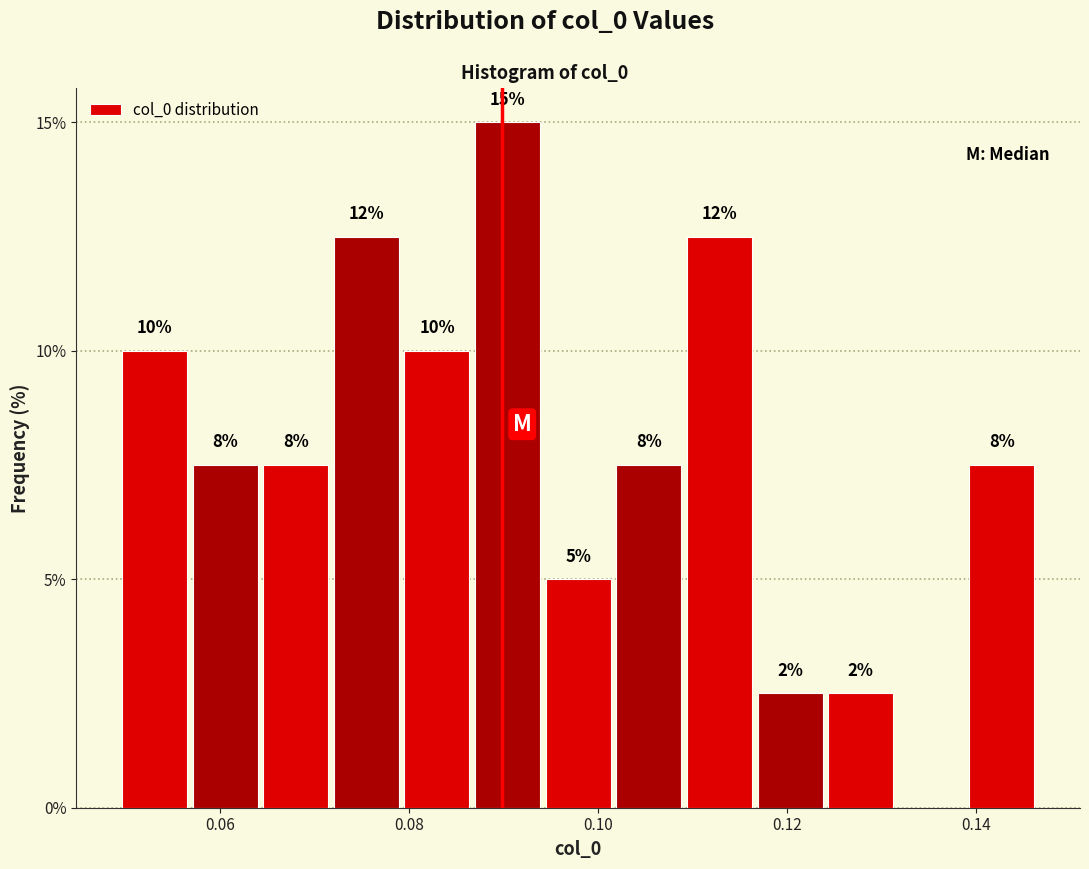

Around what value on the x-axis is the tallest bar? Give the approximate position of its centre, as read against the axis.

0.090